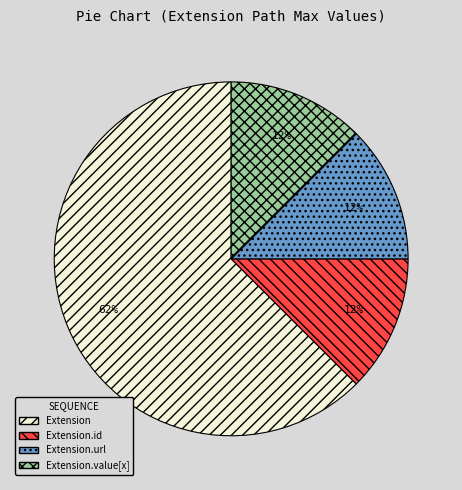

Which category has the biggest portion of the pie?

Extension